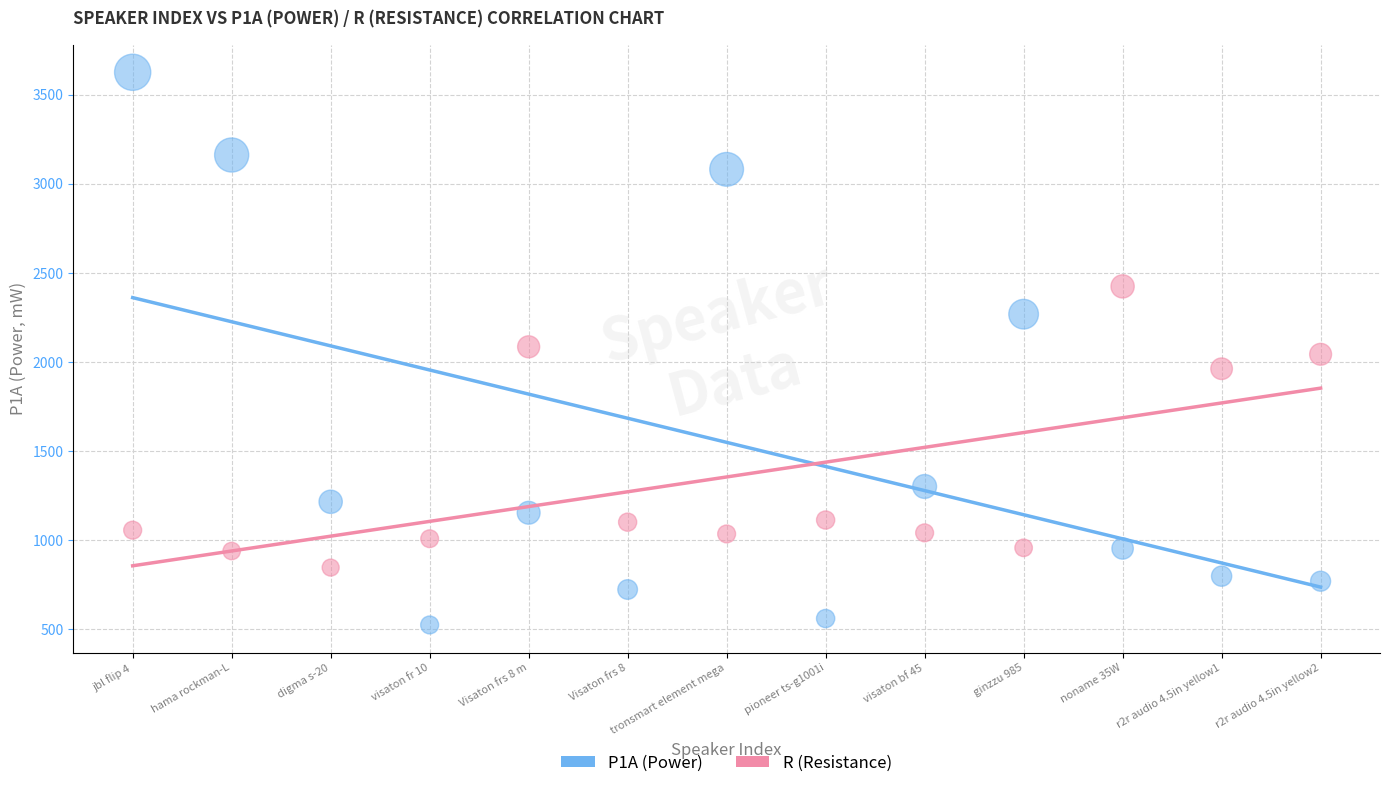

Across all data points, what is the range of X values (max minus min)?

12.0